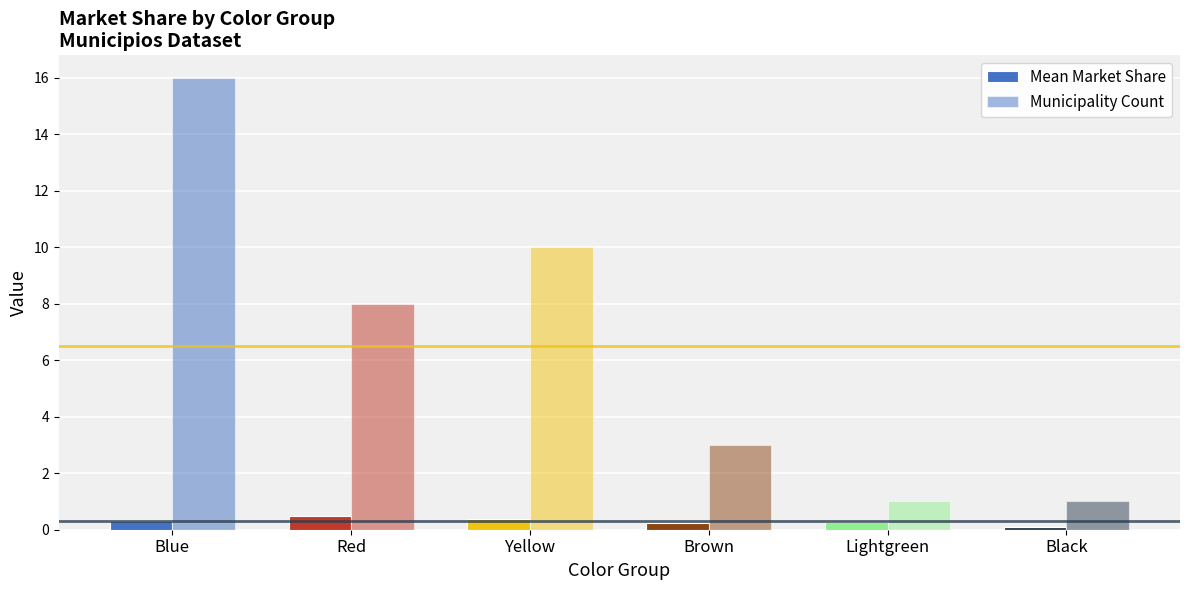

How many groups of bars are there?

6